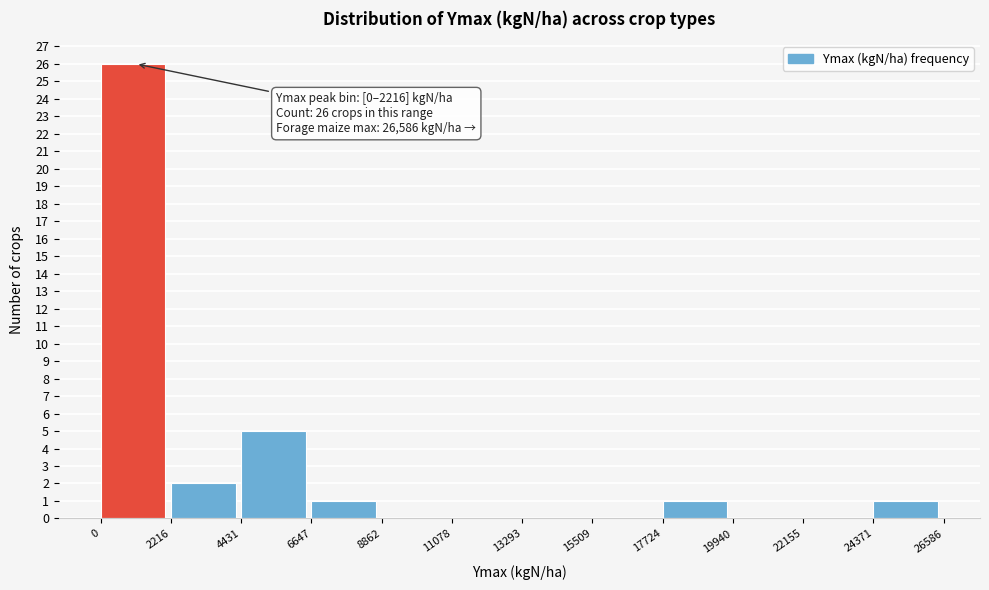

Which range on the x-axis has the tallest bar?

0 to 2216